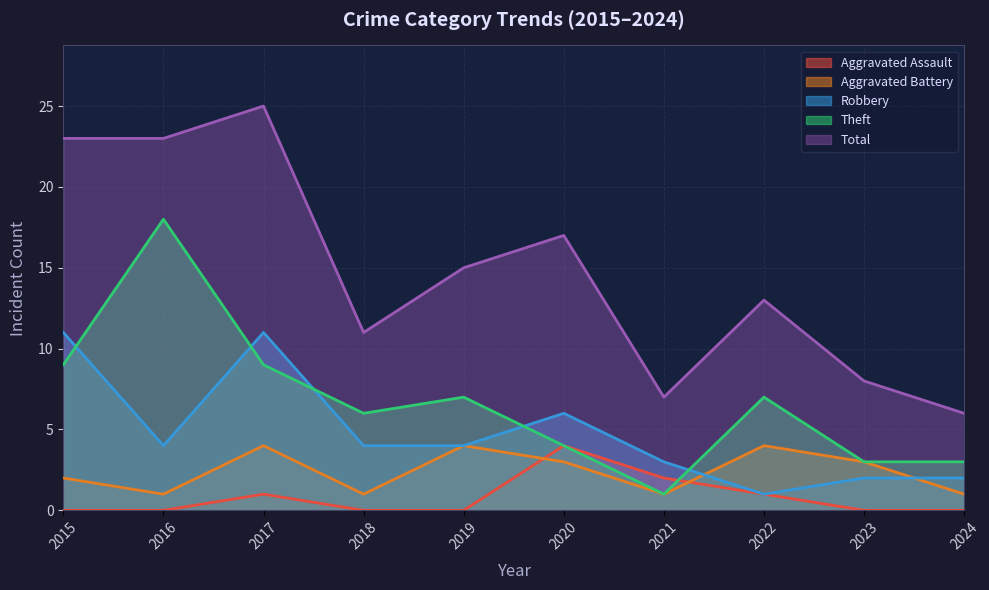

What is the difference between the maximum and second lowest values in the Aggravated Battery series?

3